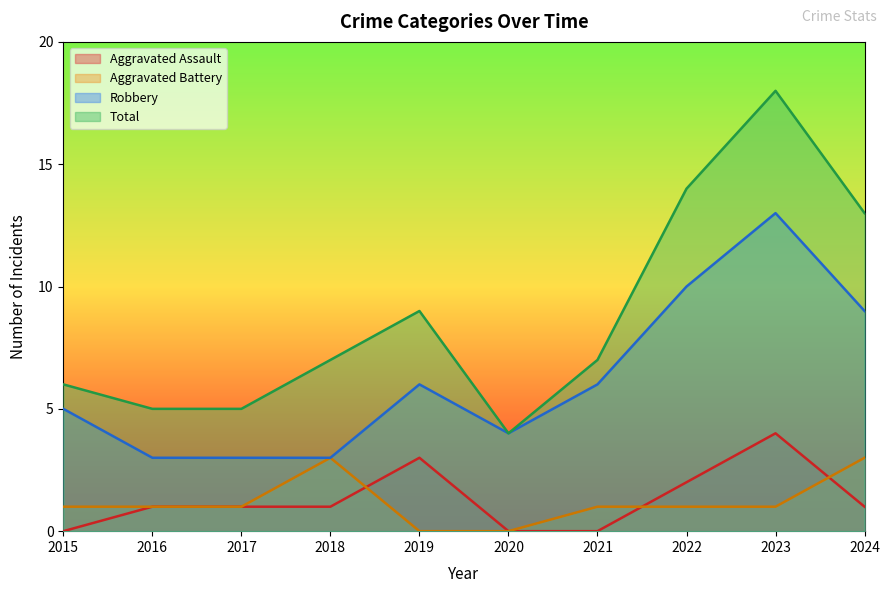

Which series ends up on top after the final intersection of Aggravated Battery and Aggravated Assault?

Aggravated Battery